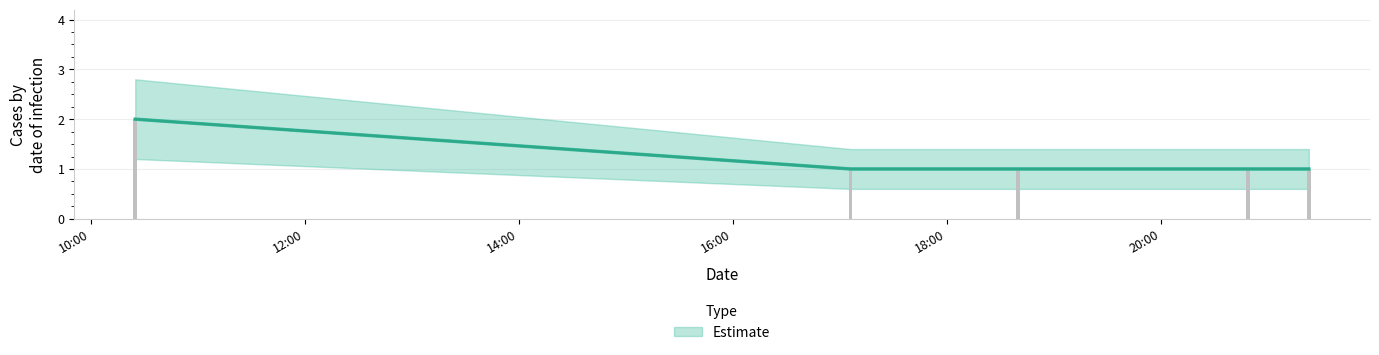

Where is the data nearest to the value 1?

2019-03-20 17:06:00